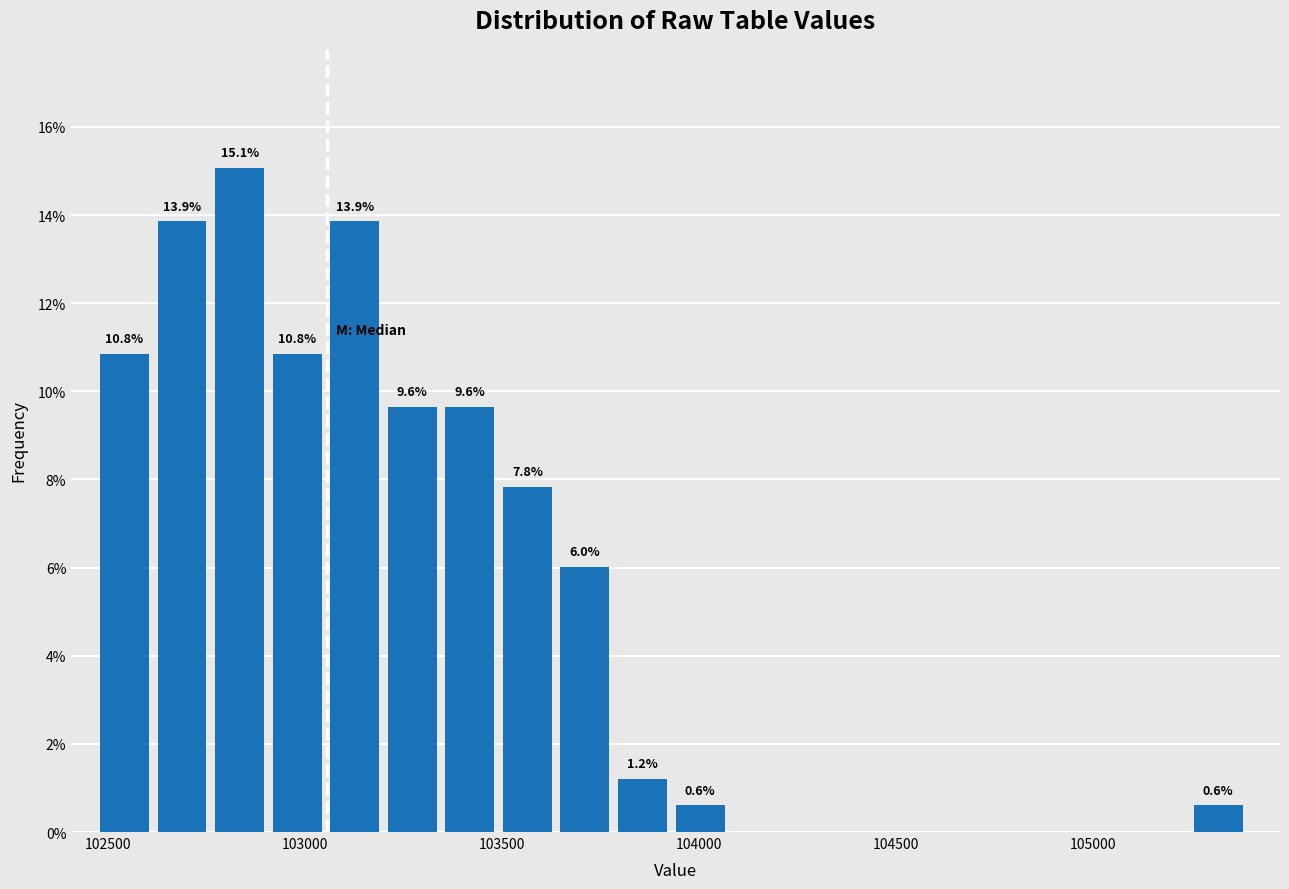

Around what value on the x-axis is the tallest bar? Give the approximate position of its centre, as read against the axis.

102850